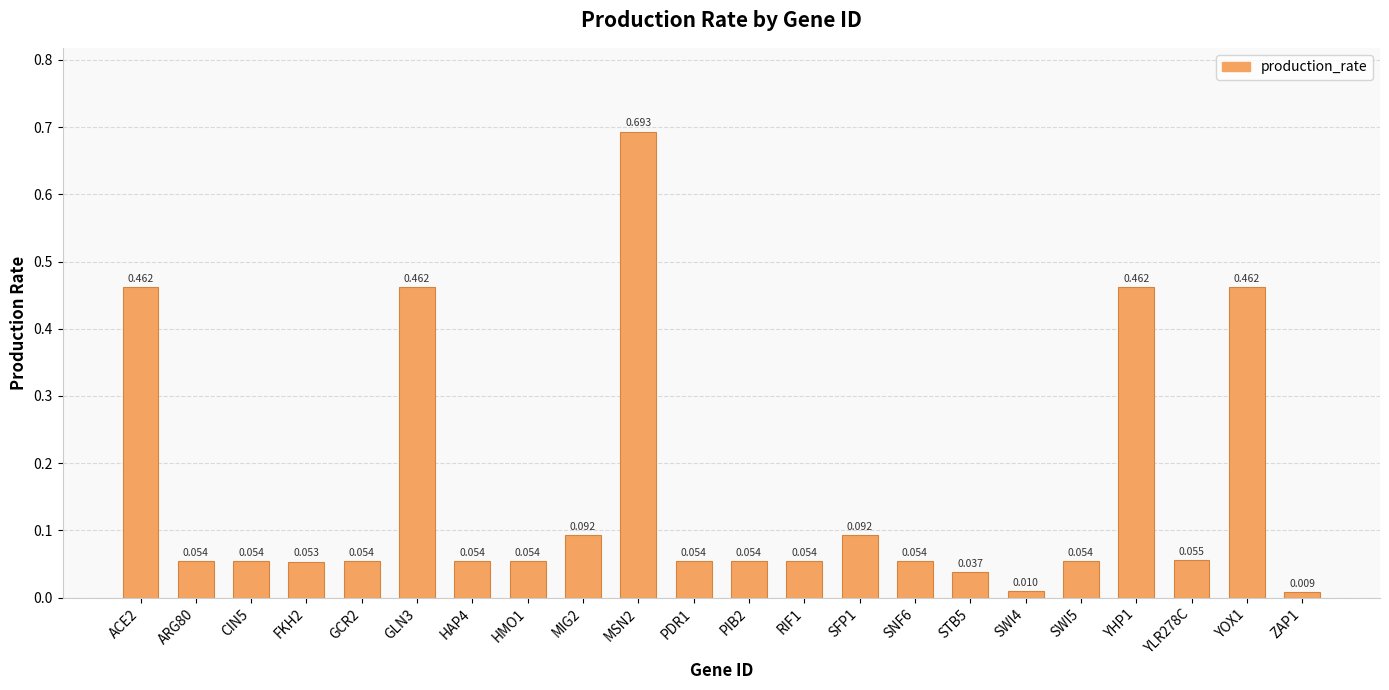

The chart shows a value of 0.0 at SWI4. True or false?

True